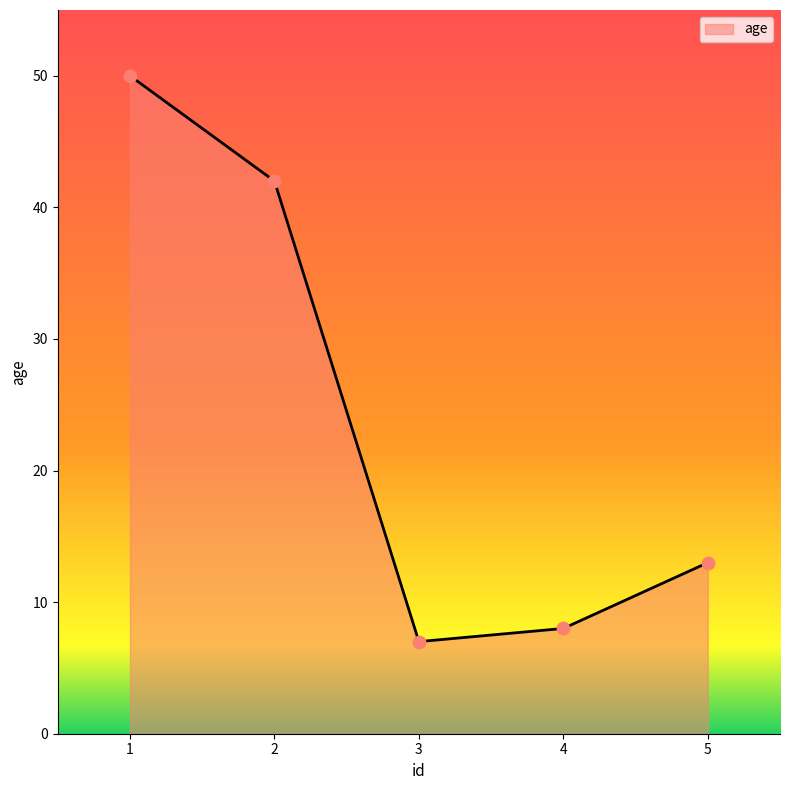

Which has a higher value, 5 or 2?

2